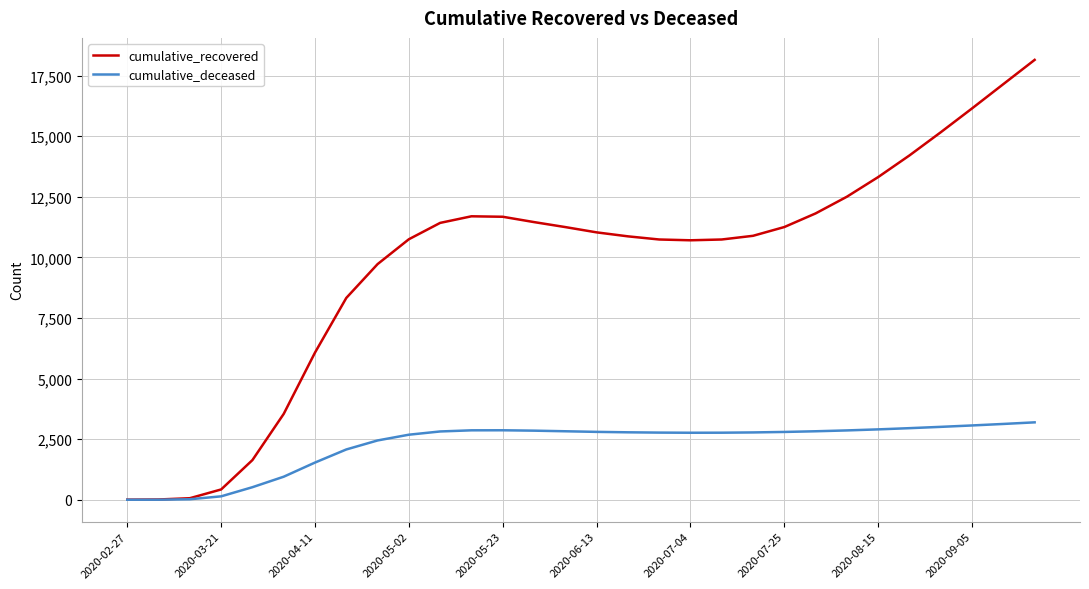

Rank the series by their maximum value, from lowest to highest.

cumulative_deceased, cumulative_recovered